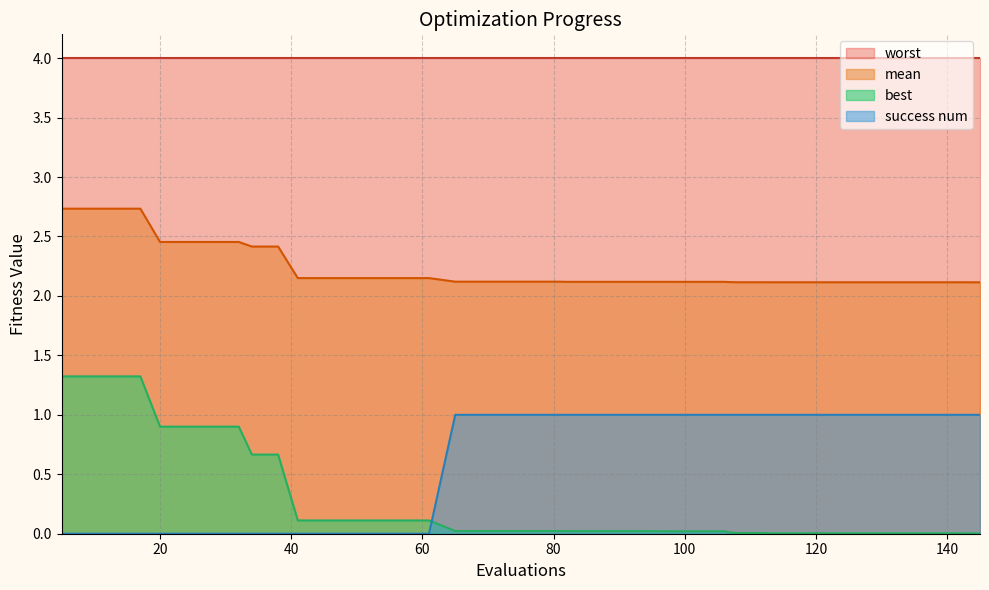

Which series has the largest range (max minus min)?

best